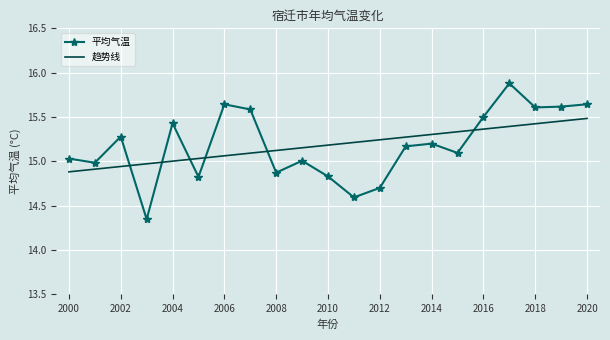

Which series has the largest range (max minus min)?

平均气温